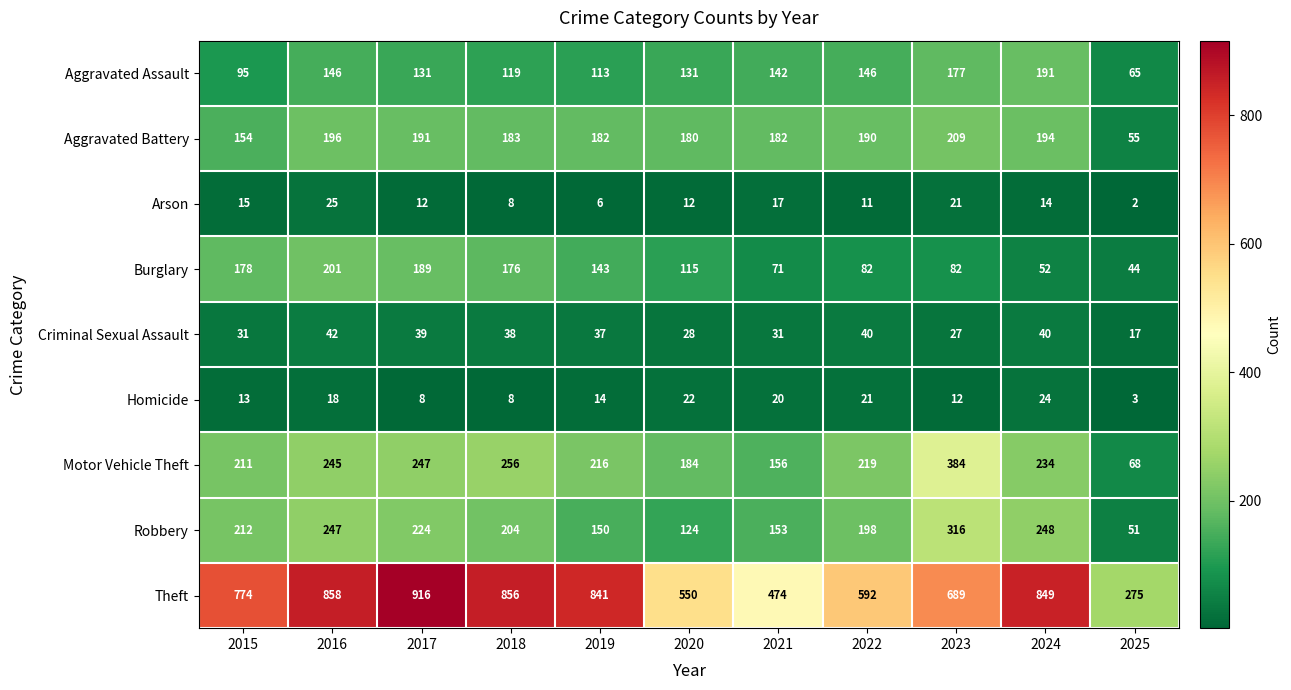

Which label corresponds to the largest value in the chart?

2017